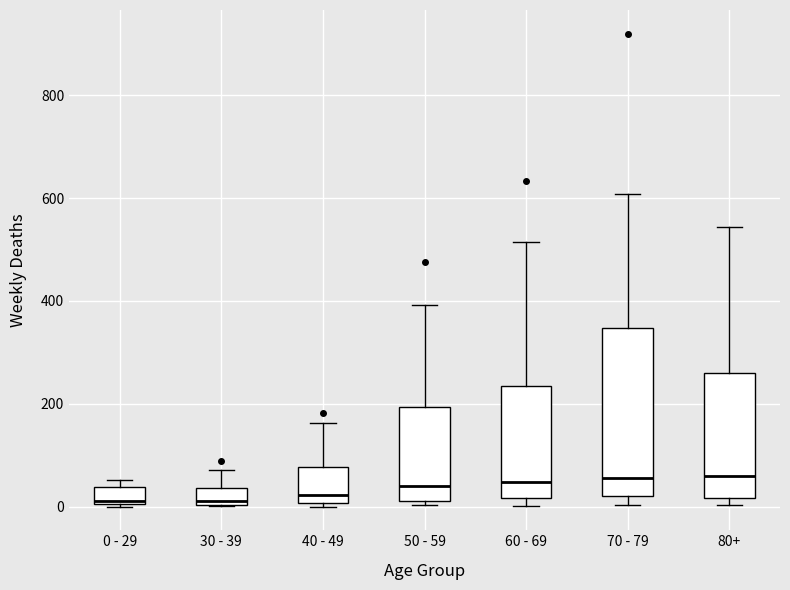

Which box is the tallest, from its lower edge to its upper edge?

70 - 79